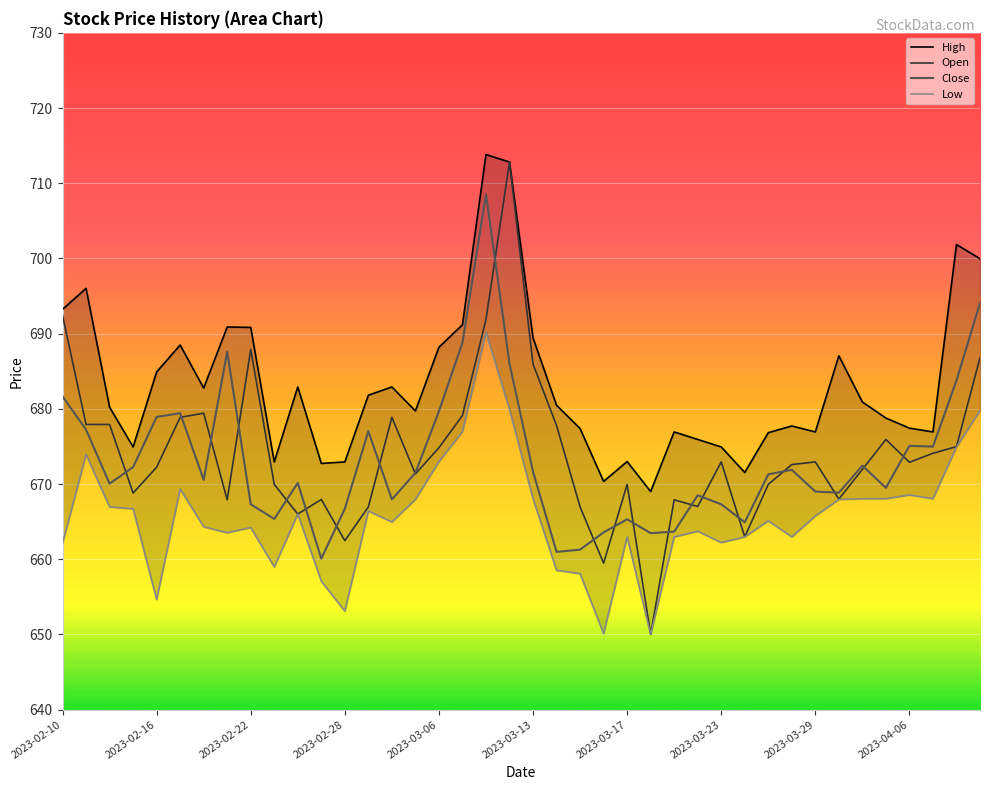

What is the label of the 32nd point from the right?

2023-02-22